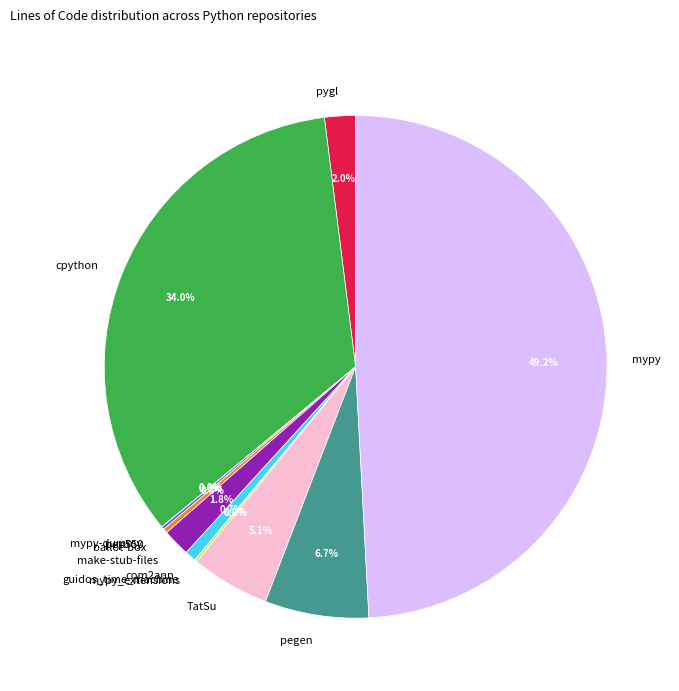

To the nearest percent, what portion does make-stub-files represent?

2%